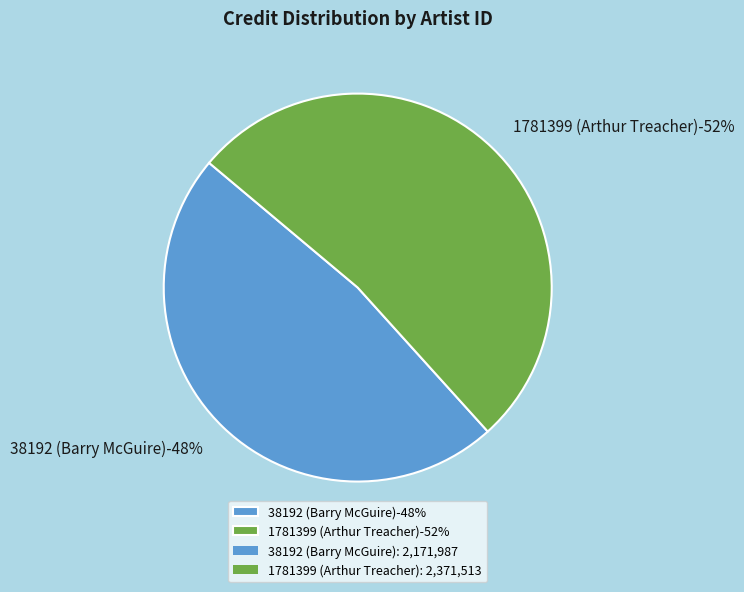

Rank the categories by value from lowest to highest.

38192 (Barry McGuire), 1781399 (Arthur Treacher)